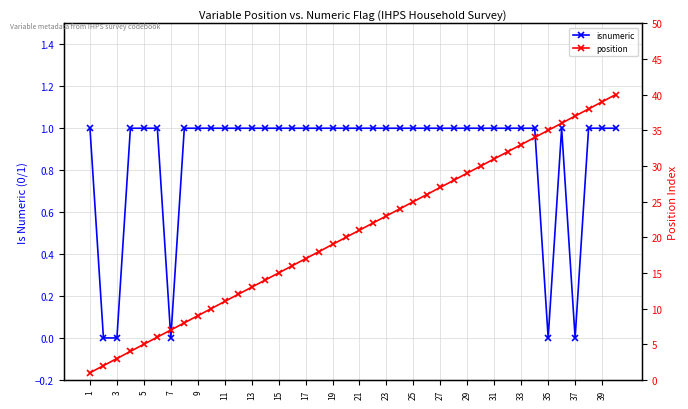

Reading left to right, what are all the values shown in this chart?

isnumeric: 1	0	0	1	1	1	0	1	1	1	1	1	1	1	1	1	1	1	1	1	1	1	1	1	1	1	1	1	1	1	1	1	1	1	0	1	0	1	1	1
position: 1	2	3	4	5	6	7	8	9	10	11	12	13	14	15	16	17	18	19	20	21	22	23	24	25	26	27	28	29	30	31	32	33	34	35	36	37	38	39	40